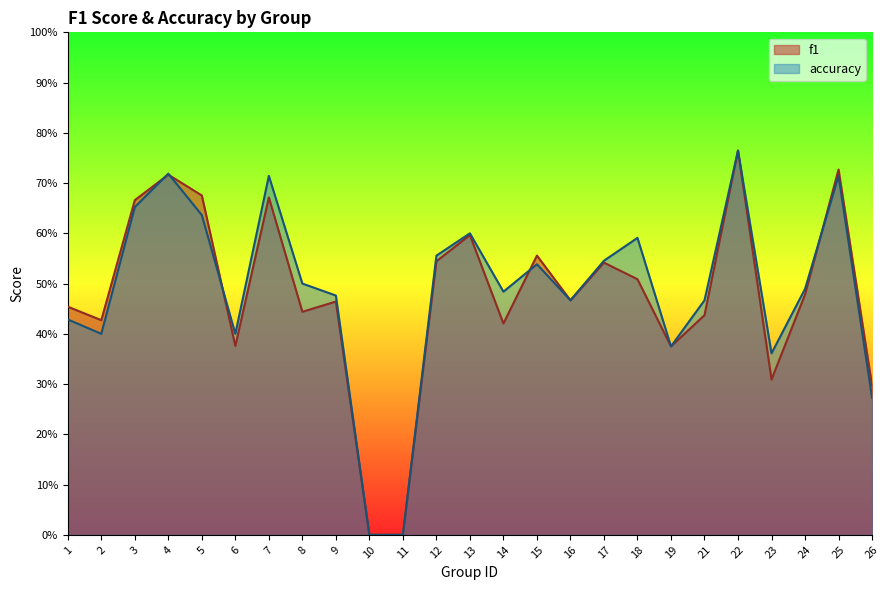

At which category is the sum across all series the highest?

22